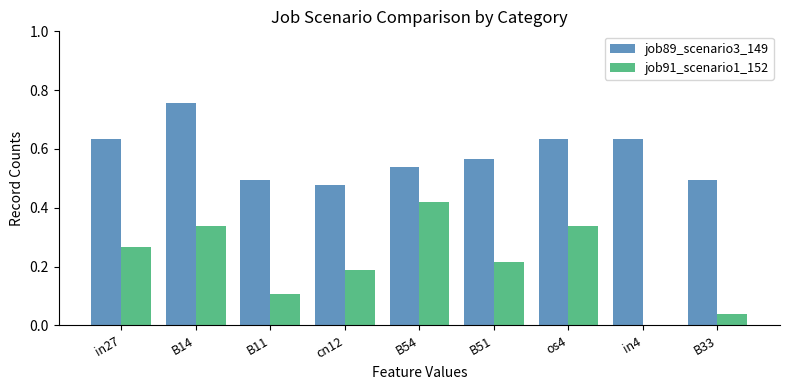

The value of job91_scenario1_152 at B54 is 0.3. True or false?

False